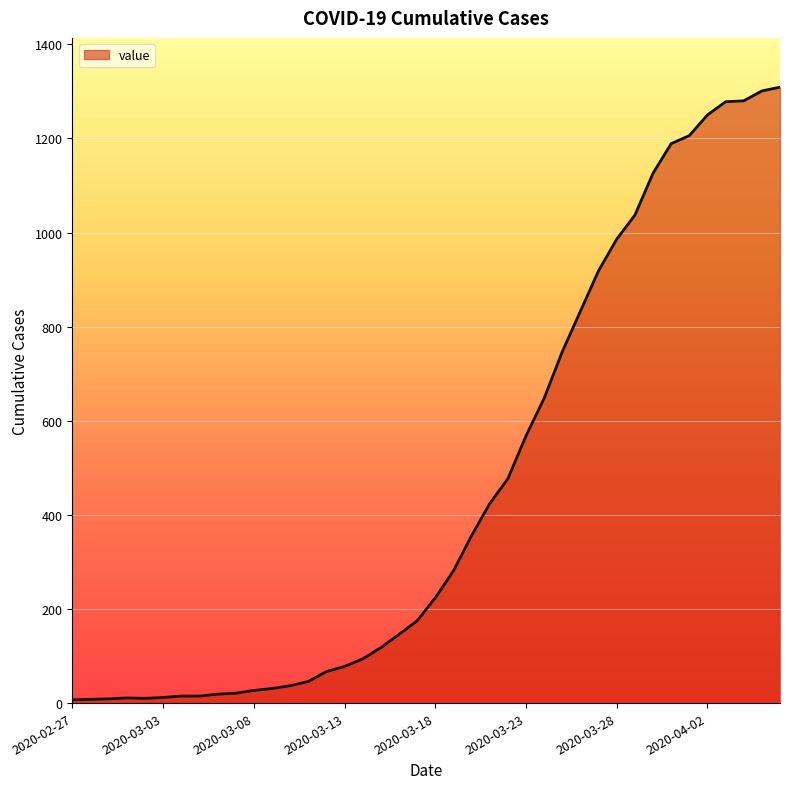

What is the maximum value shown in the chart?

1309